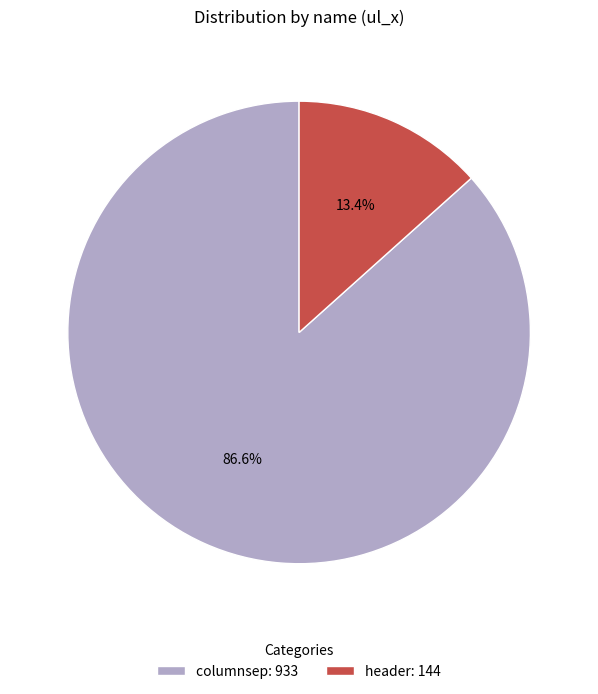

Which category has the biggest portion of the pie?

columnsep